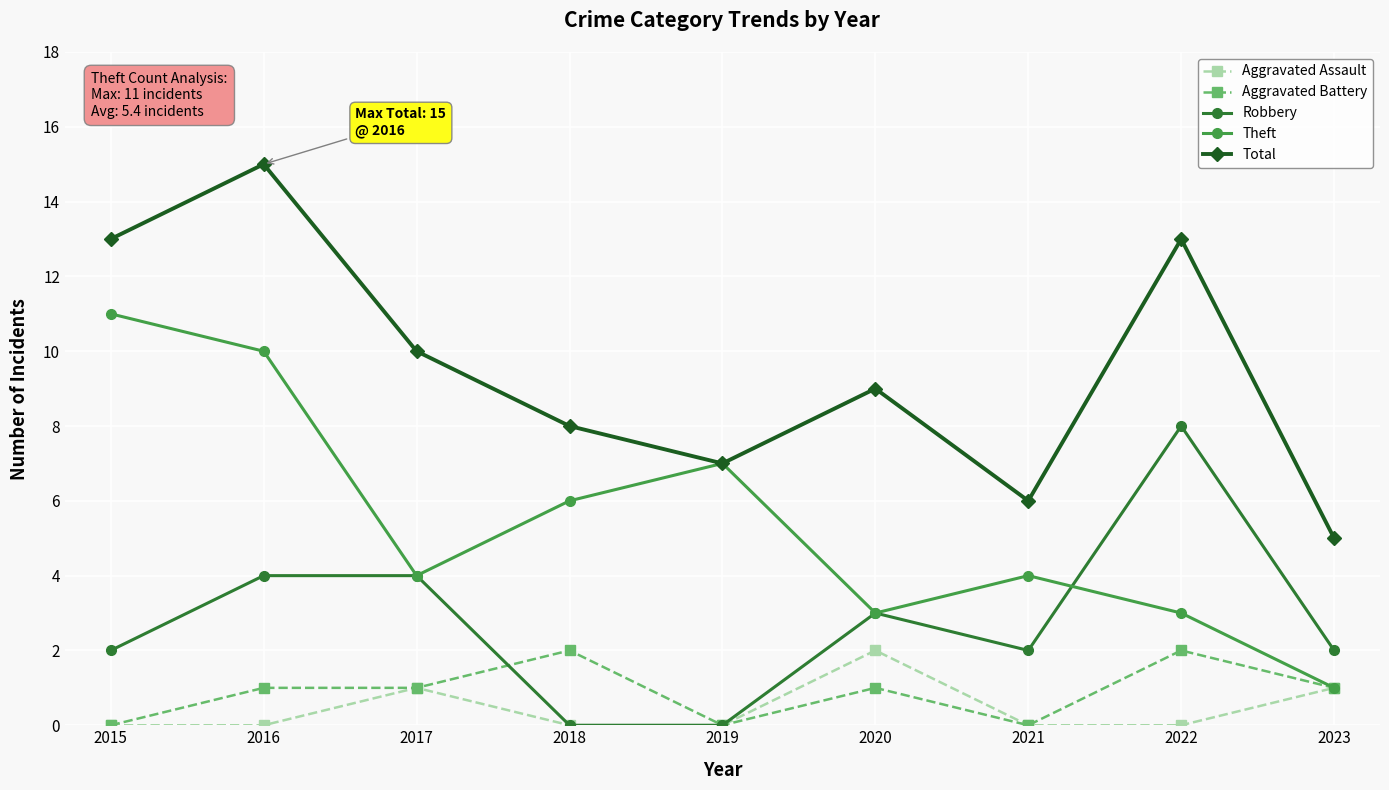

True or false: Aggravated Assault and Total cross at least once.

False